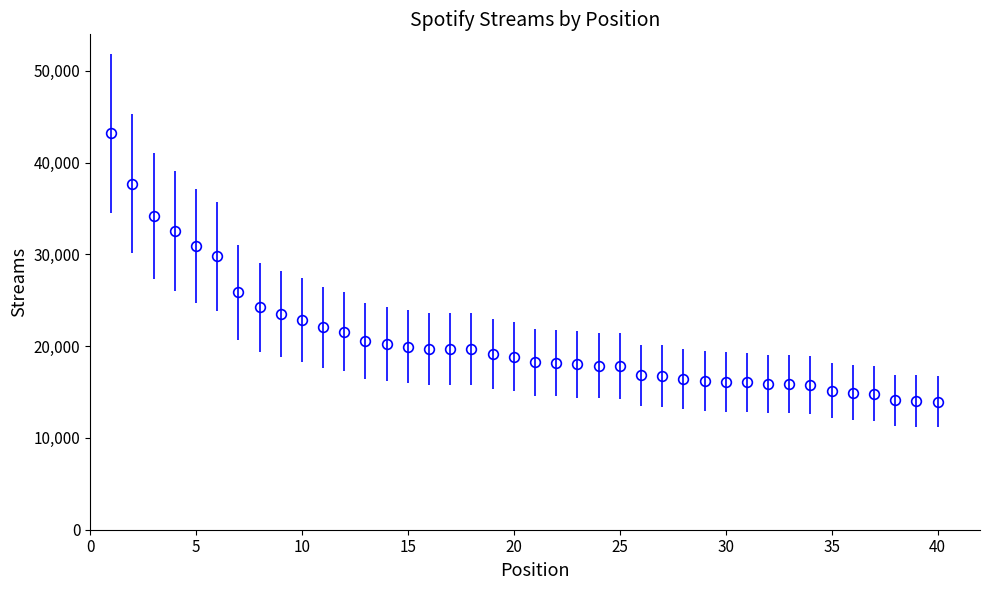

What is the maximum value shown in the chart?

43173